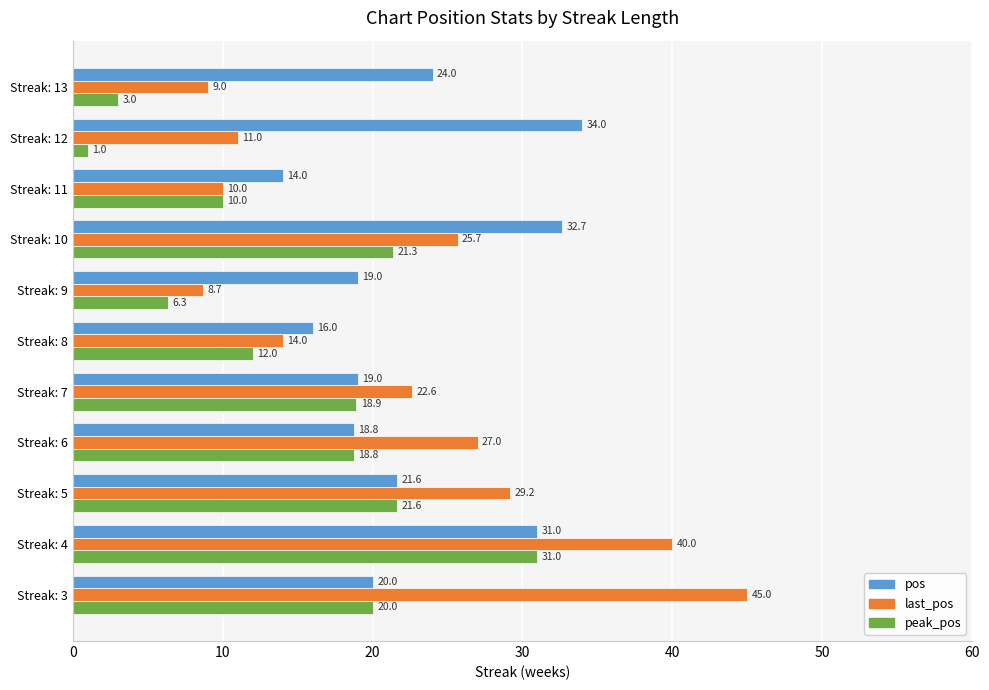

What is the difference between the maximum and minimum values in the pos series?

20.0